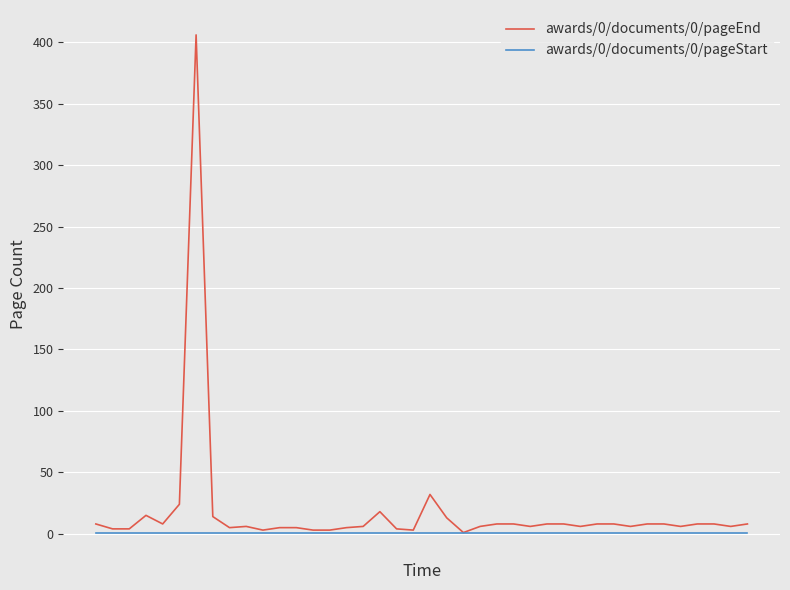

Which series has the largest range (max minus min)?

awards/0/documents/0/pageEnd